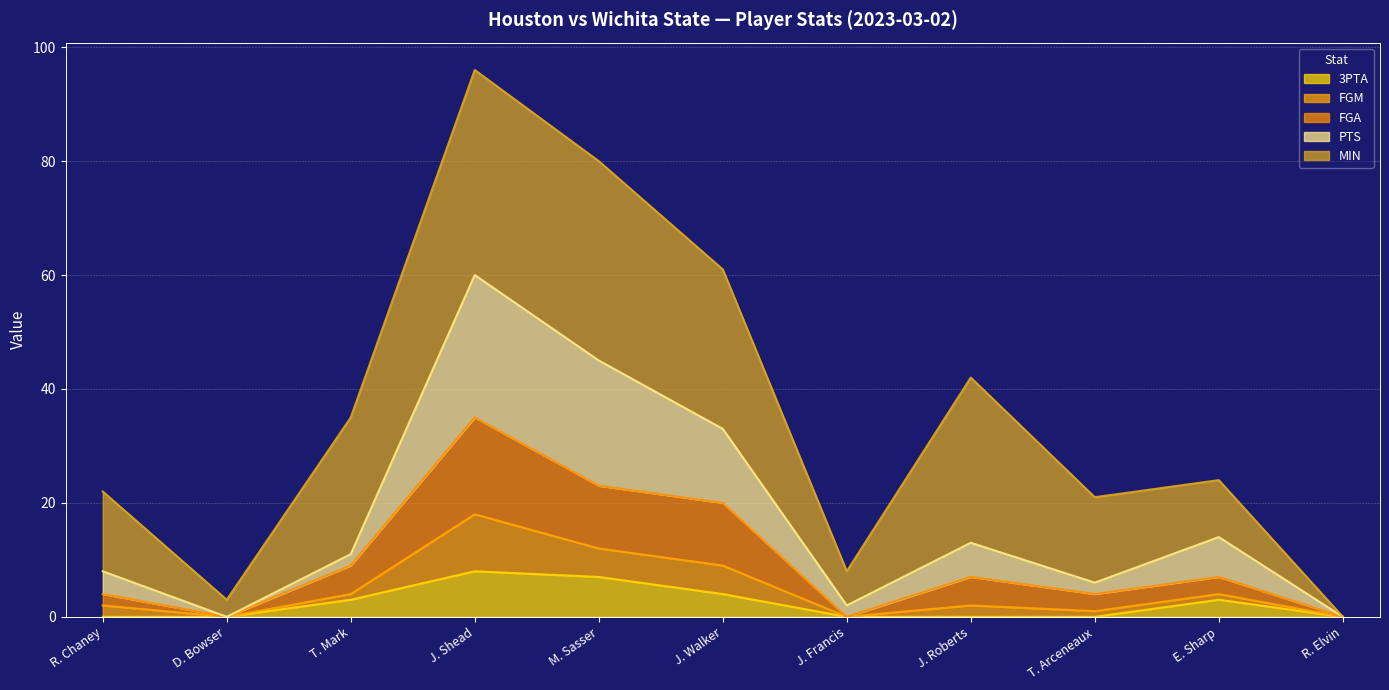

How many values in the FGA series exceed 7?

4